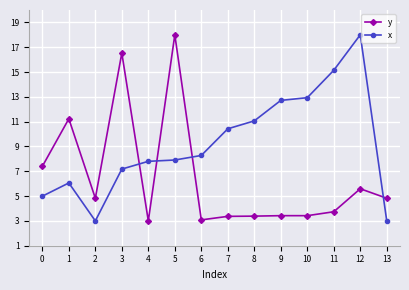

Reading left to right, transcribe all the data shown in this chart.

y: 7.4	11.2	4.8	16.5	3.0	18.0	3.1	3.4	3.4	3.4	3.4	3.7	5.6	4.8
x: 5.0	6.1	3.0	7.2	7.8	7.9	8.3	10.4	11.1	12.7	12.9	15.1	18.0	3.0